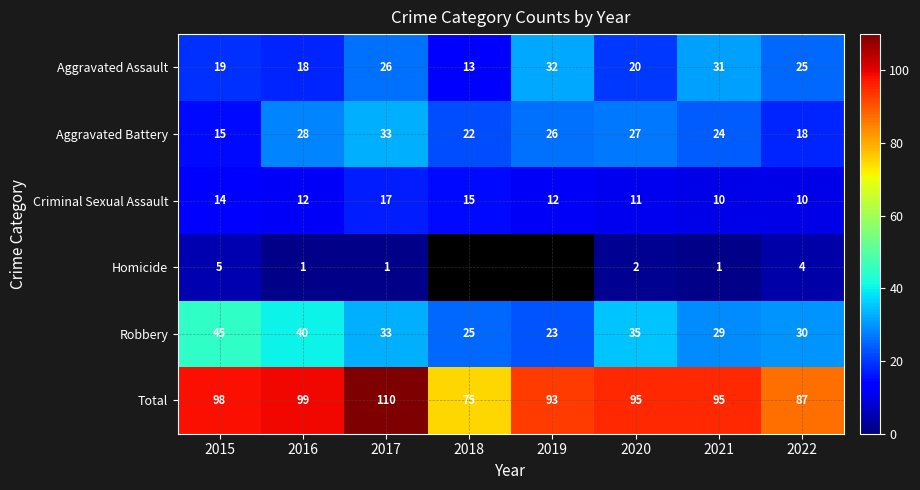

Which category has the lowest value in the Total series?

2018